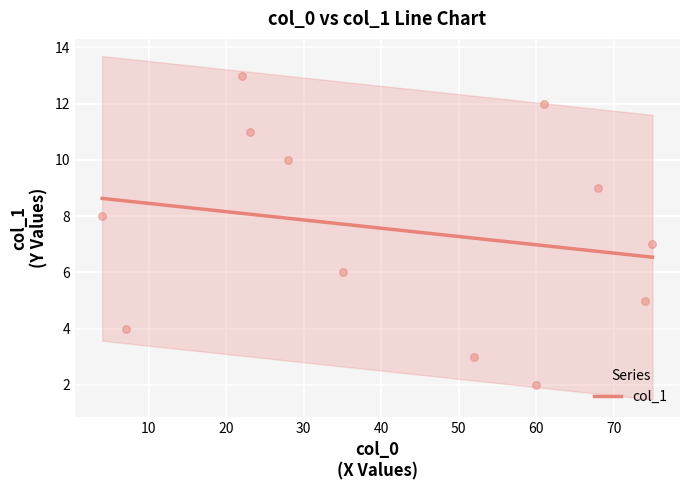

What is the highest value of the col_1 series?

8.6